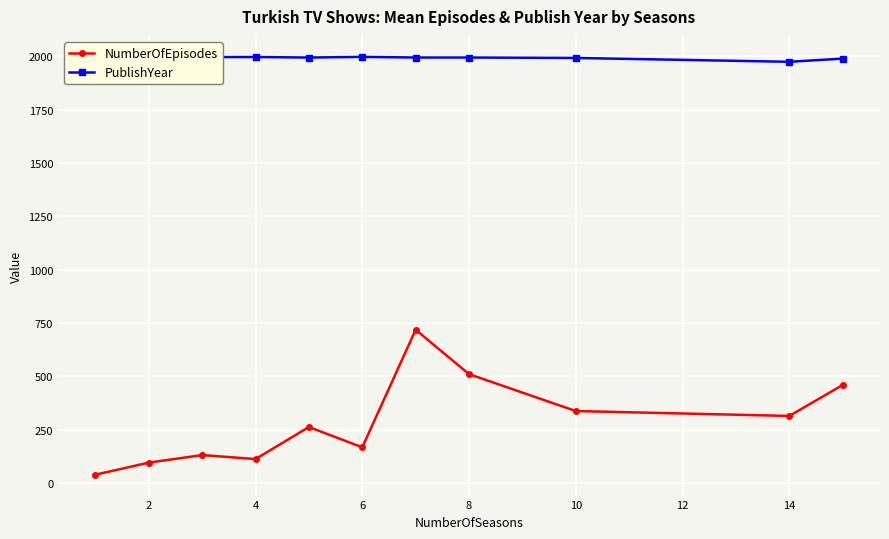

Reading left to right, what are all the values shown in this chart?

NumberOfEpisodes: 38.6	95.2	130.6	112.0	262.0	167.0	718.0	510.0	337.0	314.0	459.0
PublishYear: 1989.3	1997.5	1996.0	1996.4	1994.0	1997.0	1994.0	1994.0	1992.0	1974.0	1989.0